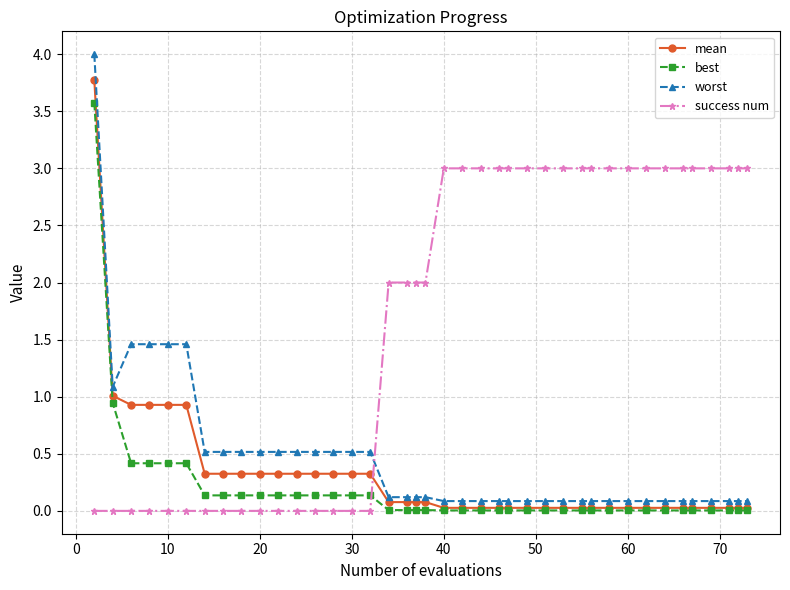

What is the maximum value shown in the chart?

4.0